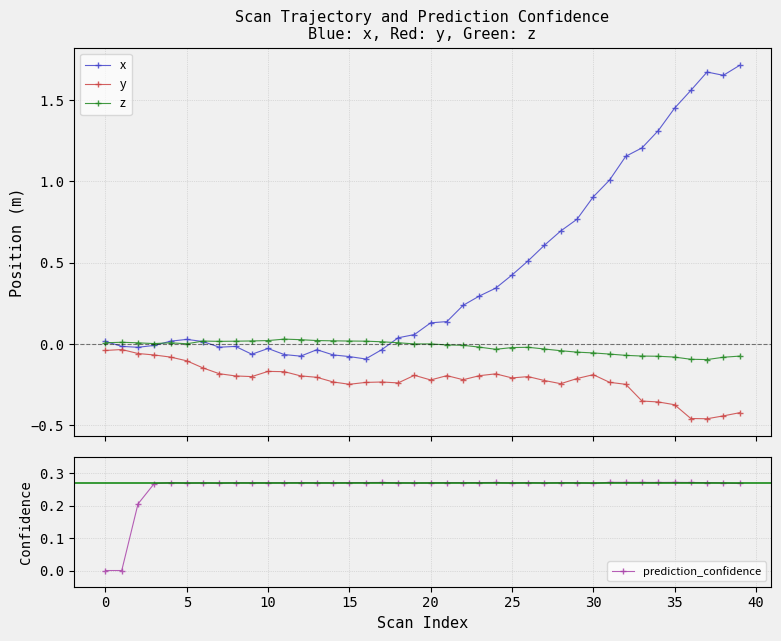

What is the minimum value for z?

-0.1